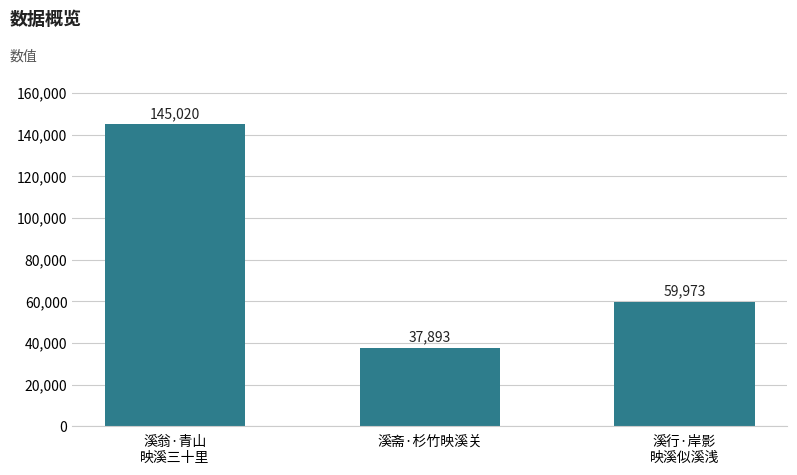

Between 溪斋·杉竹映溪关 and 溪翁·青山
映溪三十里, which is larger?

溪翁·青山
映溪三十里